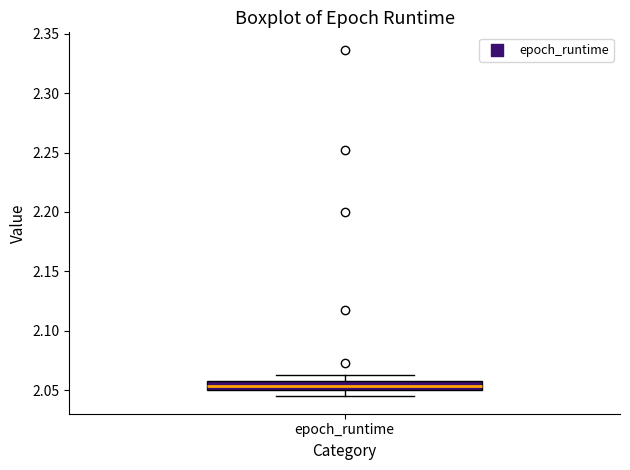

Where does the upper whisker of the box for epoch_runtime end on the y-axis? The values are not printed on the chart, so give them approximately, as read against the axis.

2.060